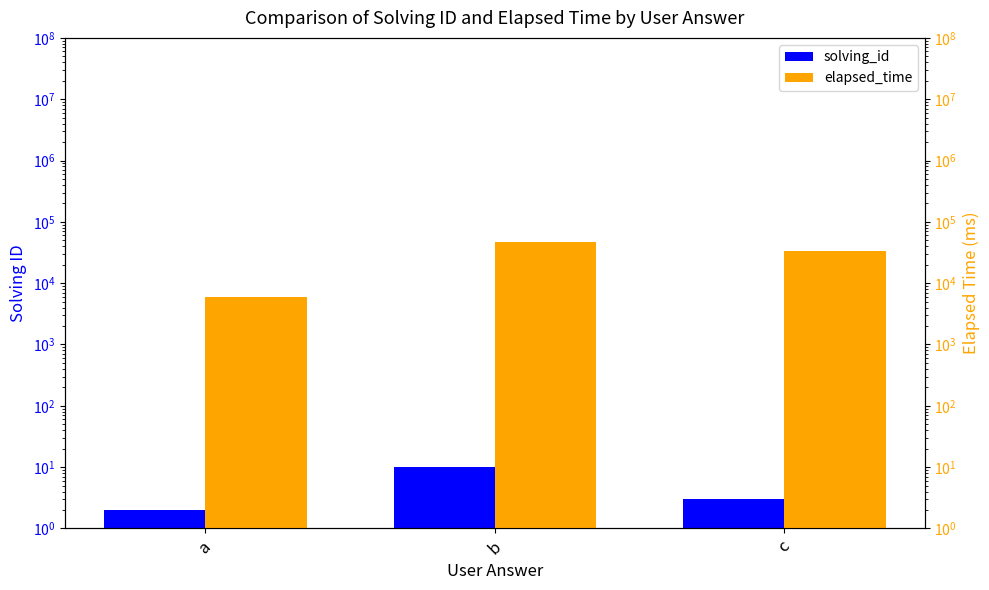

Is the value of solving_id at b greater than the value of elapsed_time at c?

No